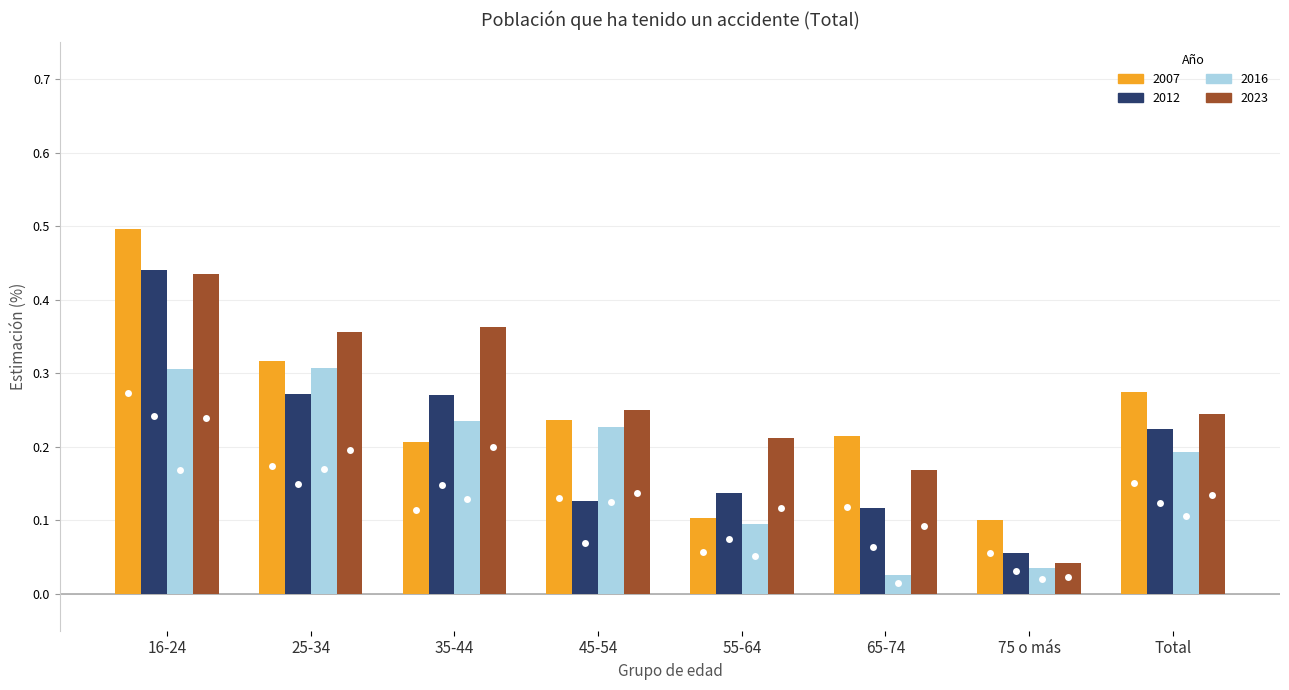

Which series changed the most between 45-54 and Total?

2012